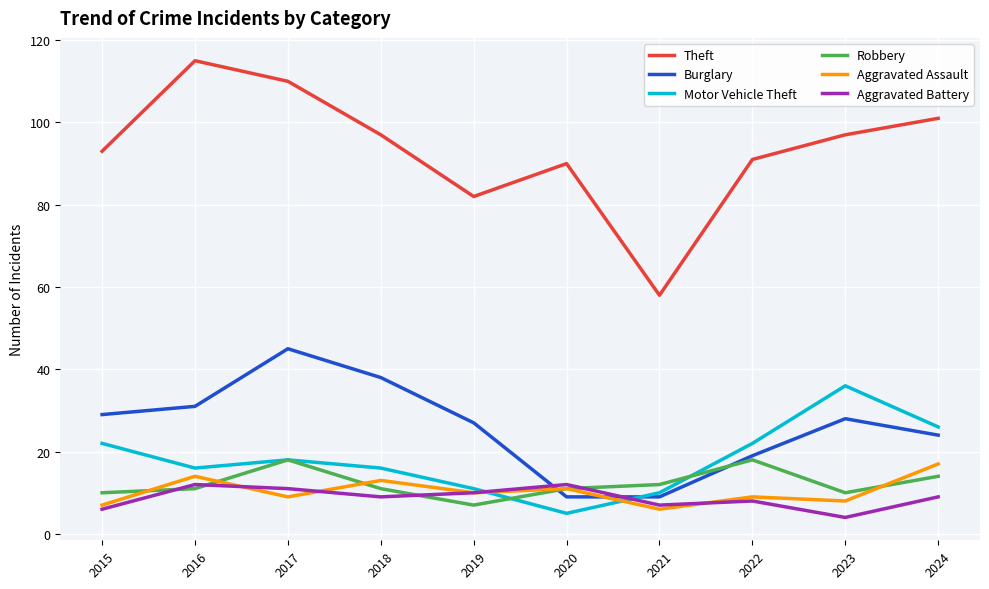

In Motor Vehicle Theft, how many points are higher than both neighbors (excluding endpoints)?

2